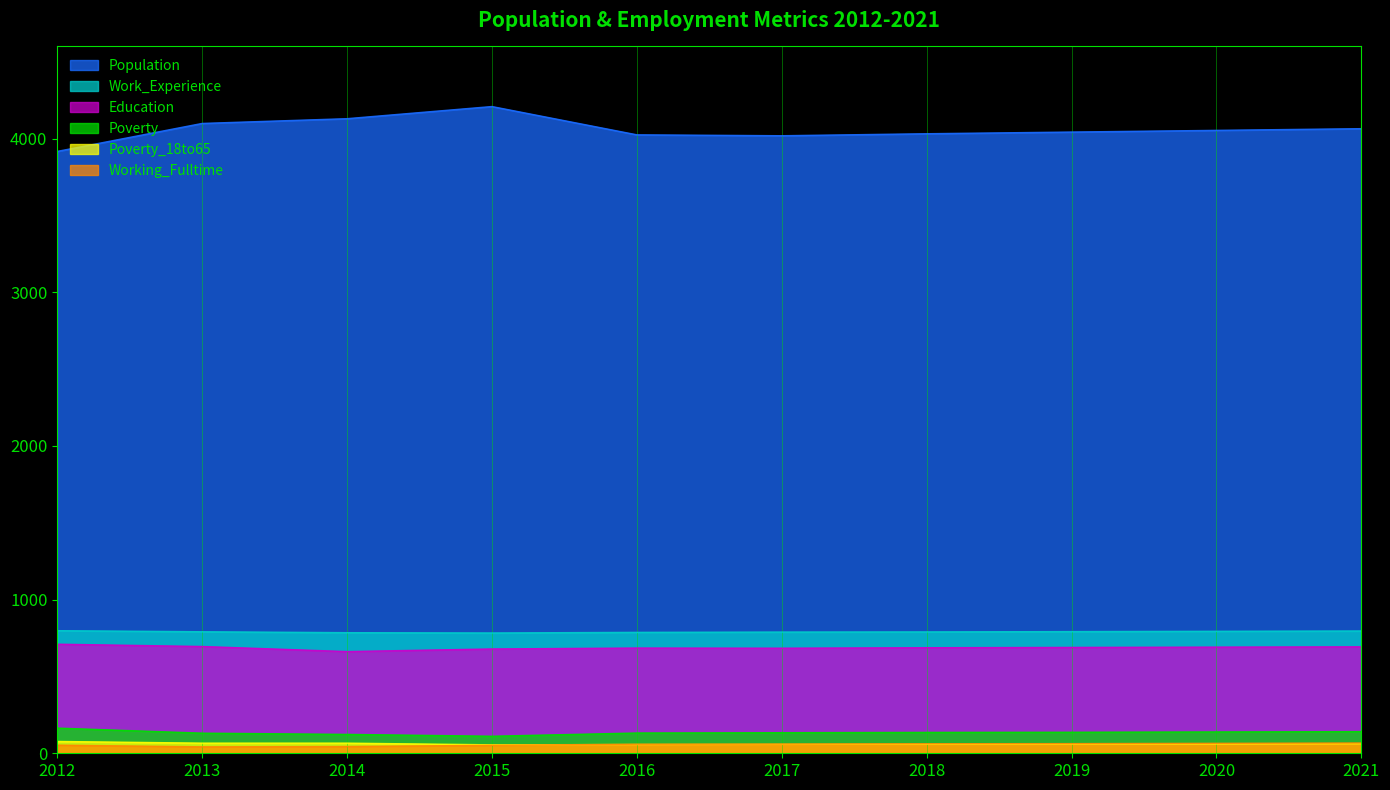

True or false: Population has a value of 4130 at 2014.

True